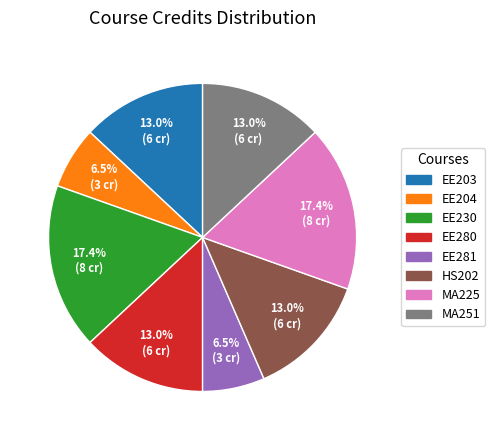

To the nearest percent, what is the difference between the EE280 and MA225 slice percentages?

4%